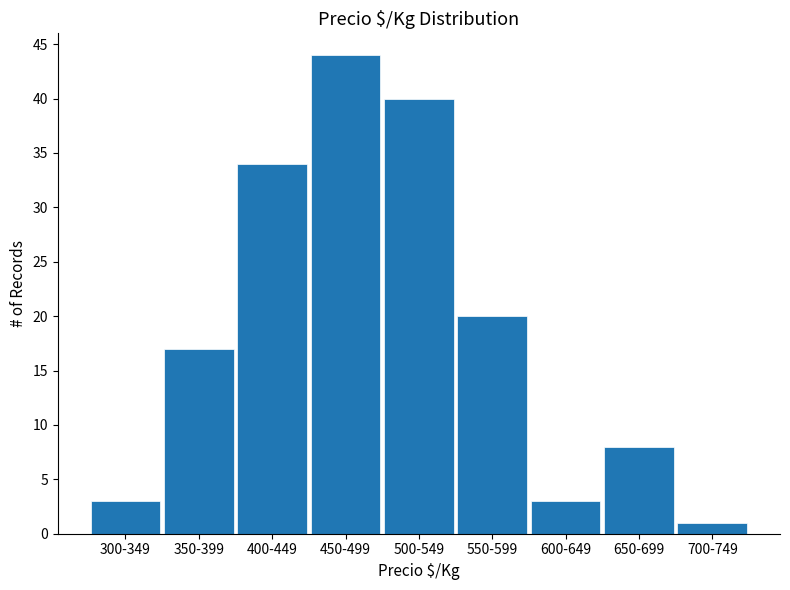

Reading left to right, transcribe all the data shown in this chart.

300-349=3	350-399=17	400-449=34	450-499=44	500-549=40	550-599=20	600-649=3	650-699=8	700-749=1